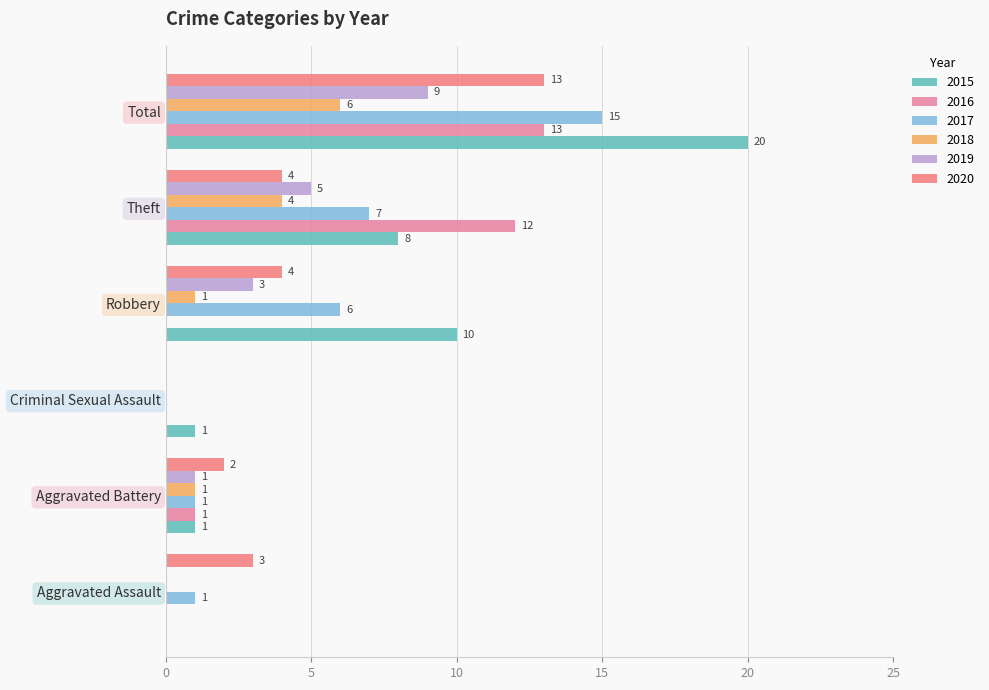

At how many categories does at least one series exceed 8?

3